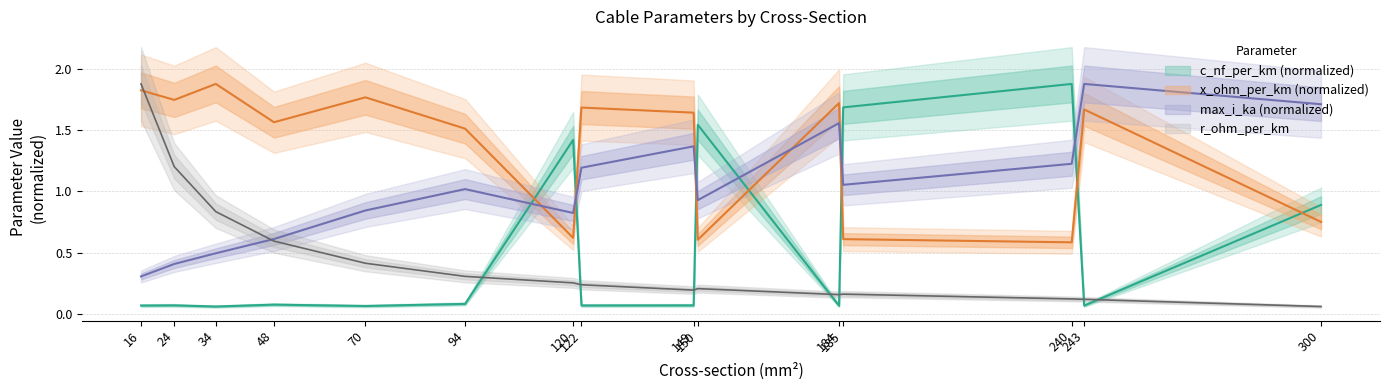

What is the difference between the second highest and second lowest values in the max_i_ka series?

1.3